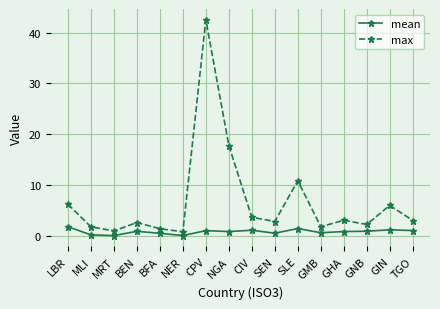

Between NER and NGA, which series saw the biggest shift?

max